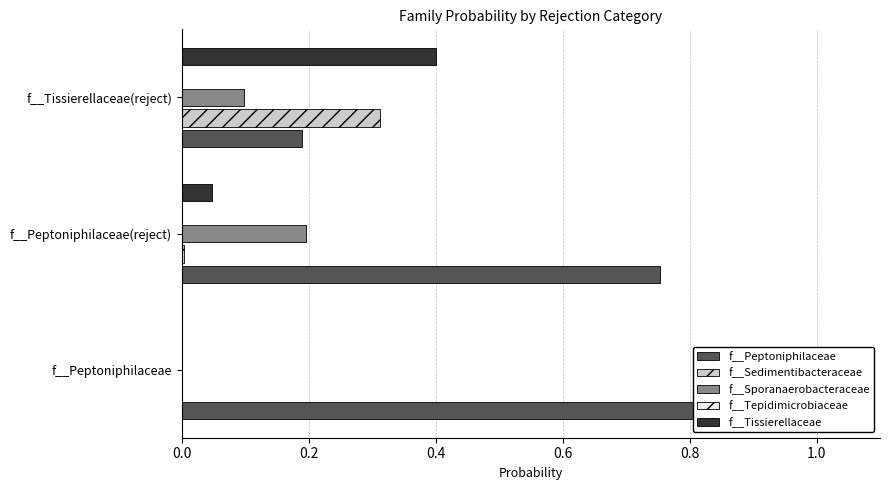

What value does the f__Peptoniphilaceae series have at f__Tissierellaceae(reject)?

0.2